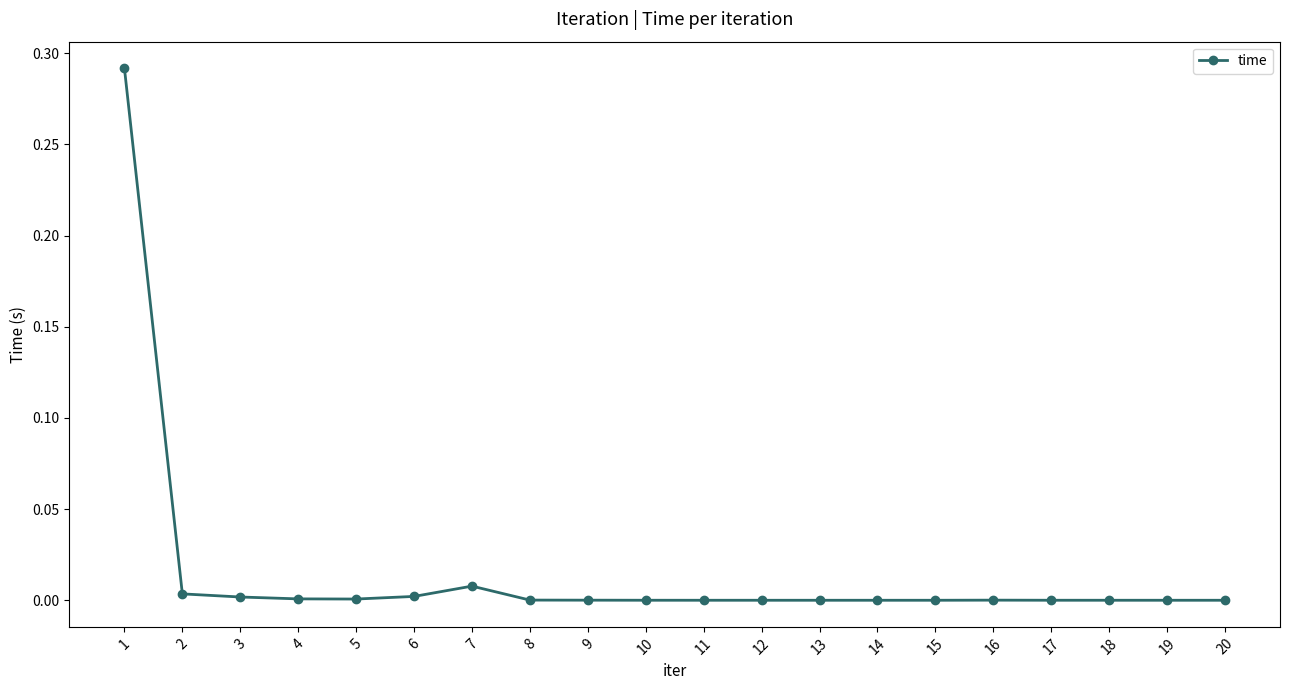

True or false: the data has more than 1 interior local peaks.

True